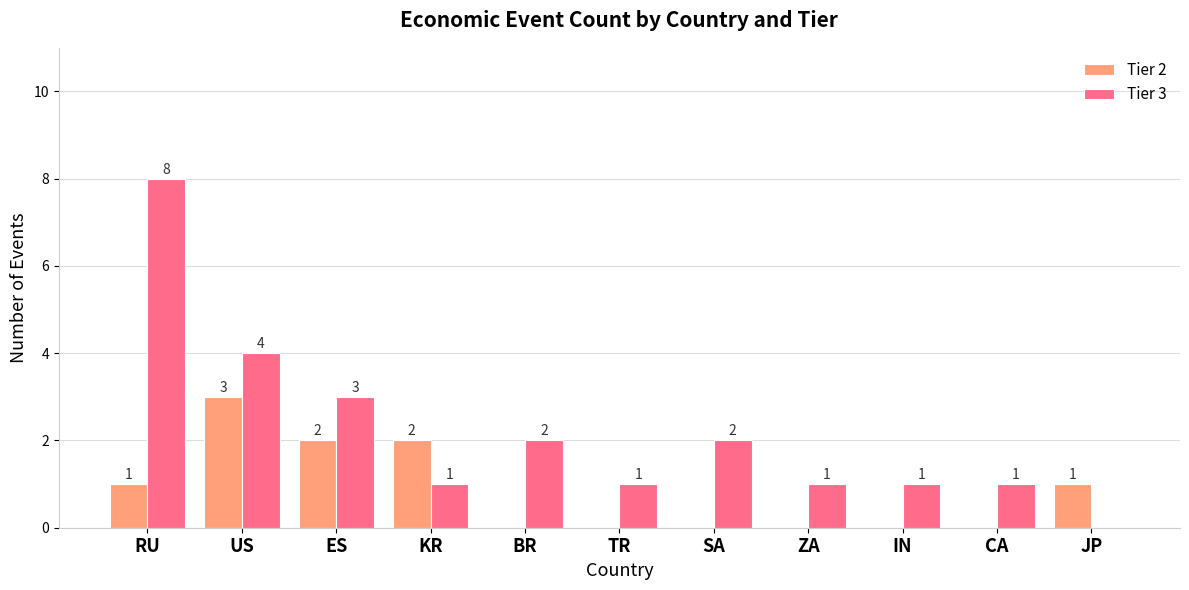

The Tier 3 series shows 2 at BR. True or false?

True